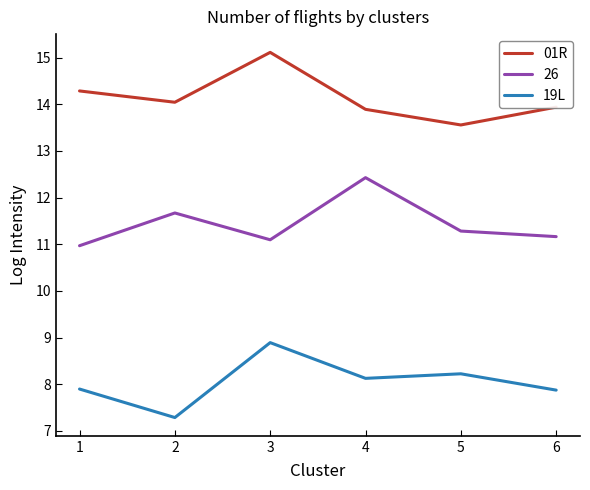

Which category has the lowest value across all series?

2